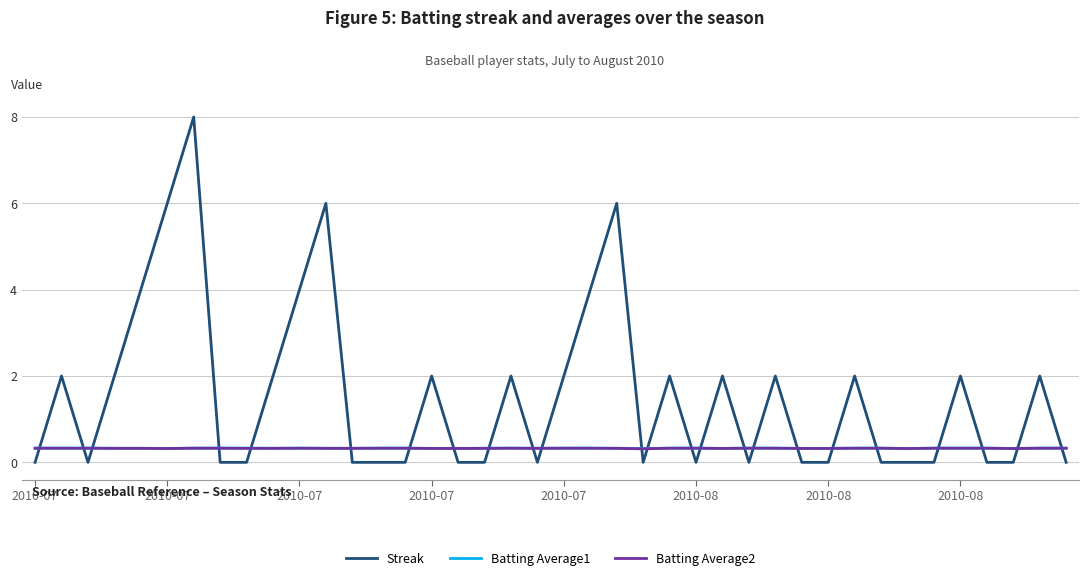

What is the maximum value shown in the chart?

8.0